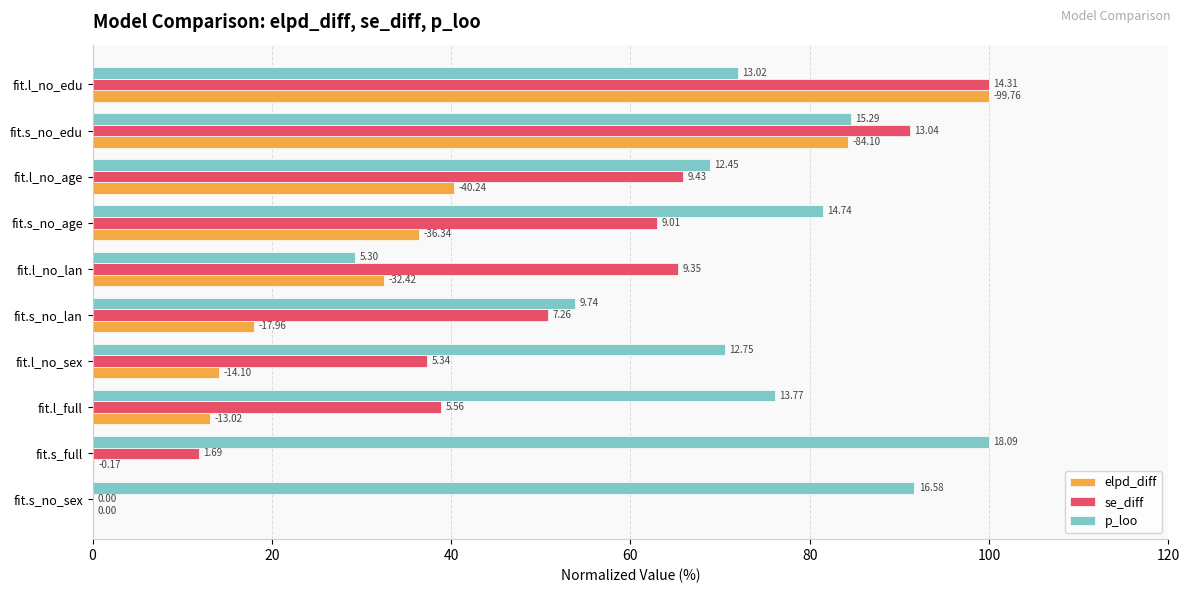

What are all the series names shown in the legend?

elpd_diff, se_diff, p_loo